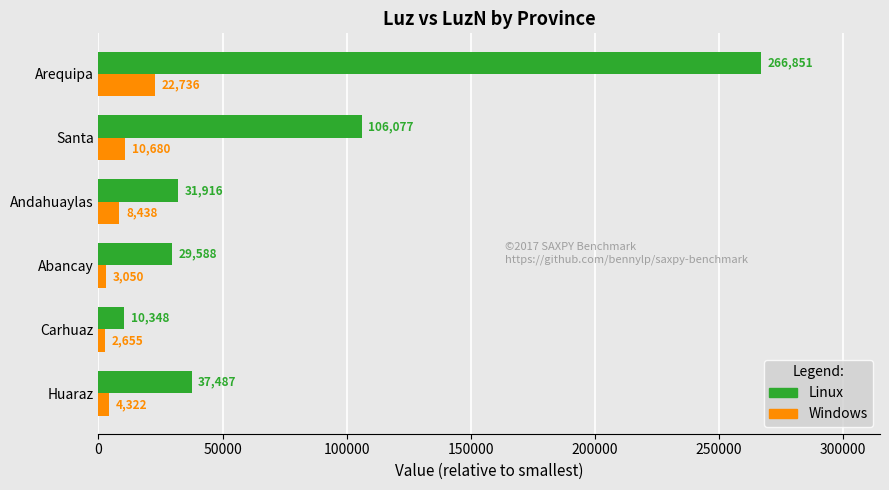

At which category is the sum across all series the highest?

Arequipa